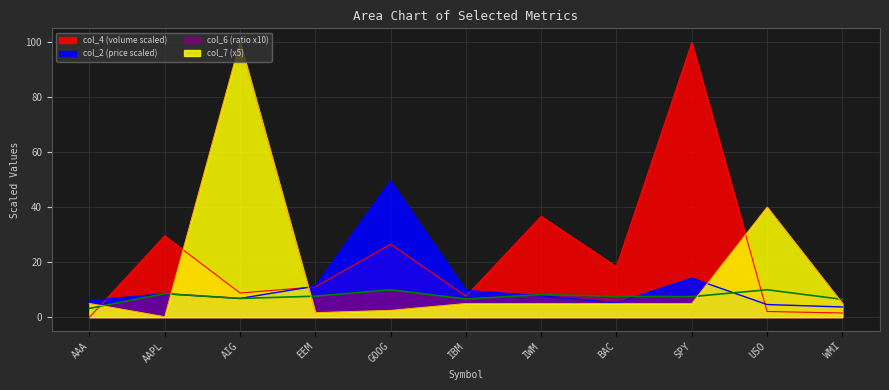

What is the label of the 4th point from the left?

EEM